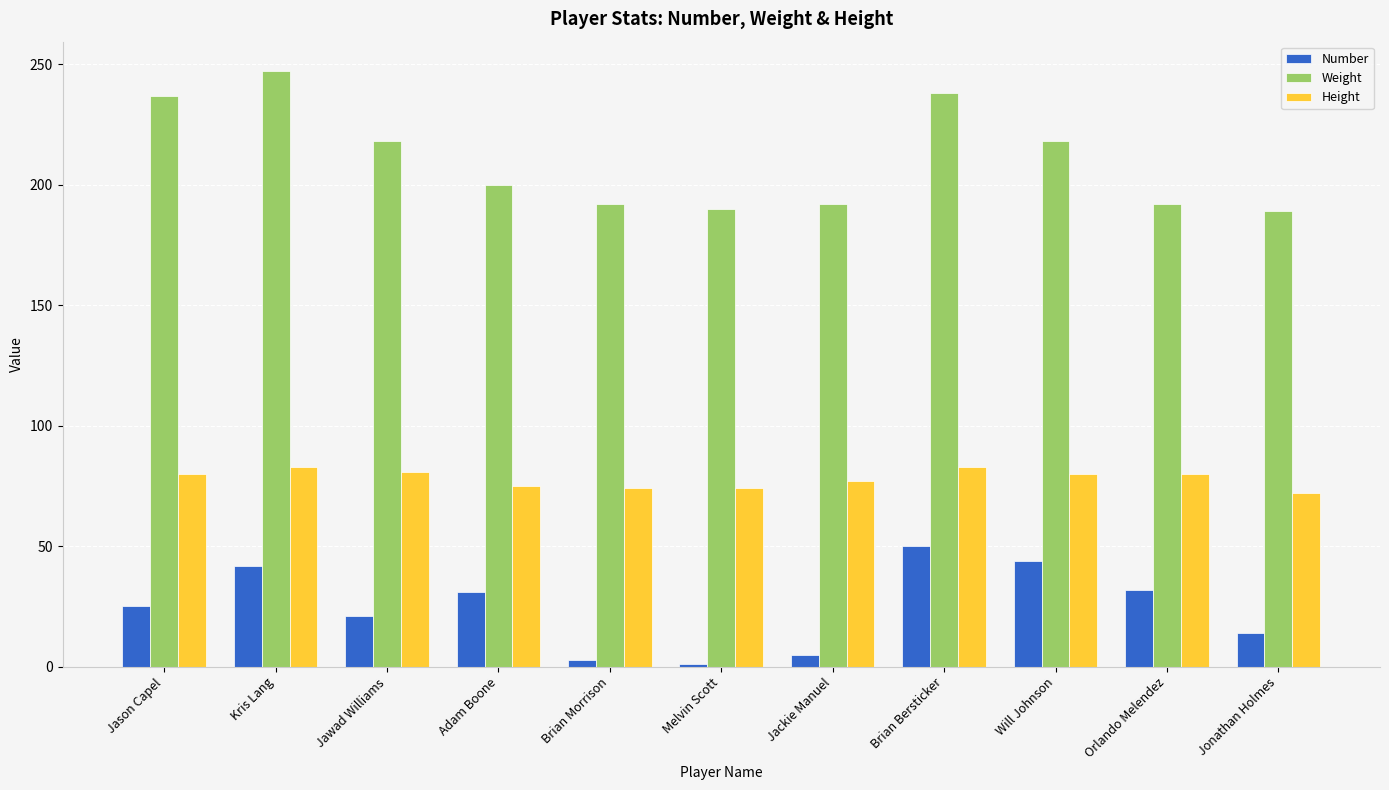

List the series in order of their overall mean, lowest first.

Number, Height, Weight